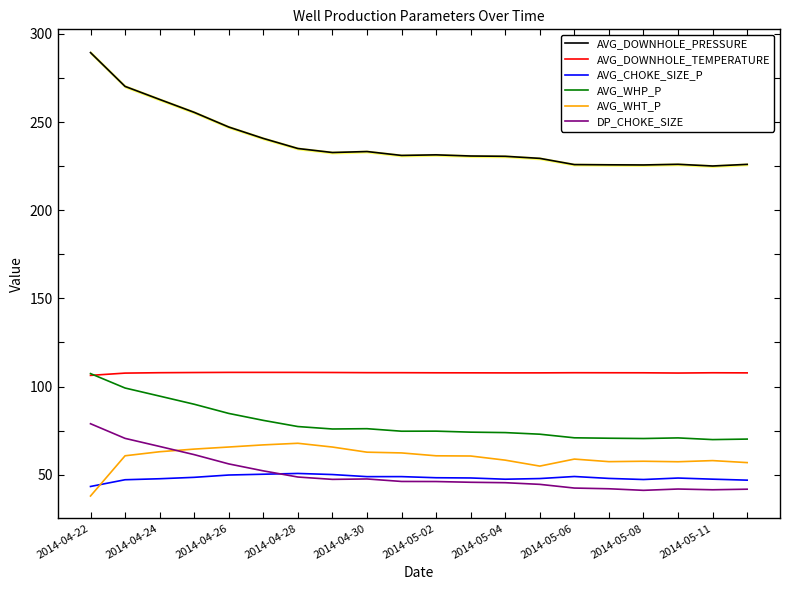

True or false: AVG_DOWNHOLE_PRESSURE and AVG_WHP_P intersect in this chart.

False